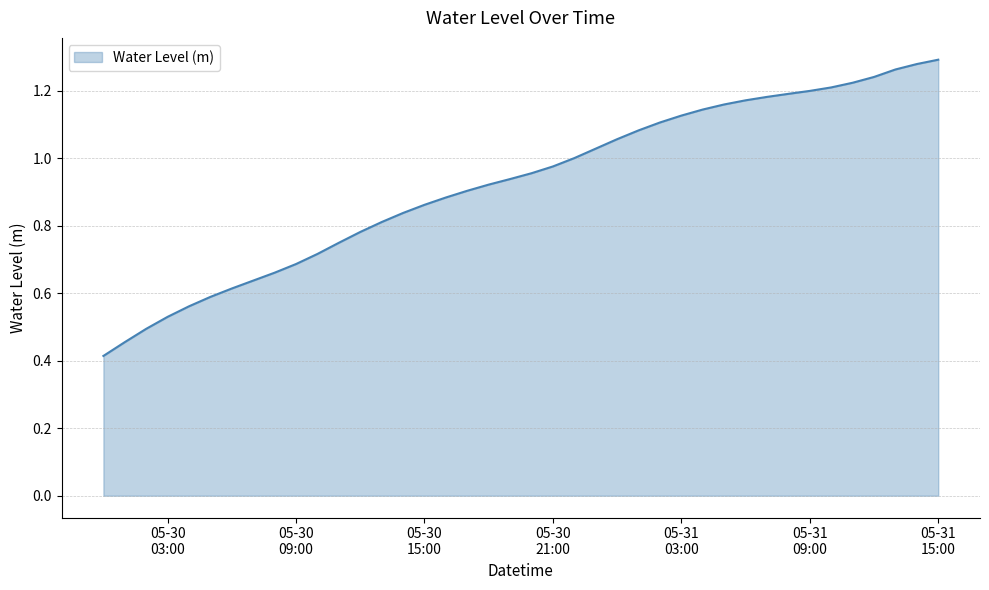

What is the minimum value shown in the chart?

0.4